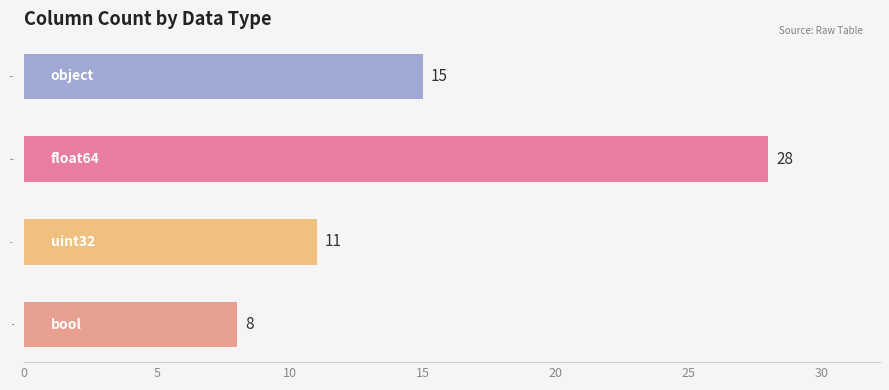

What is the smallest value displayed?

8